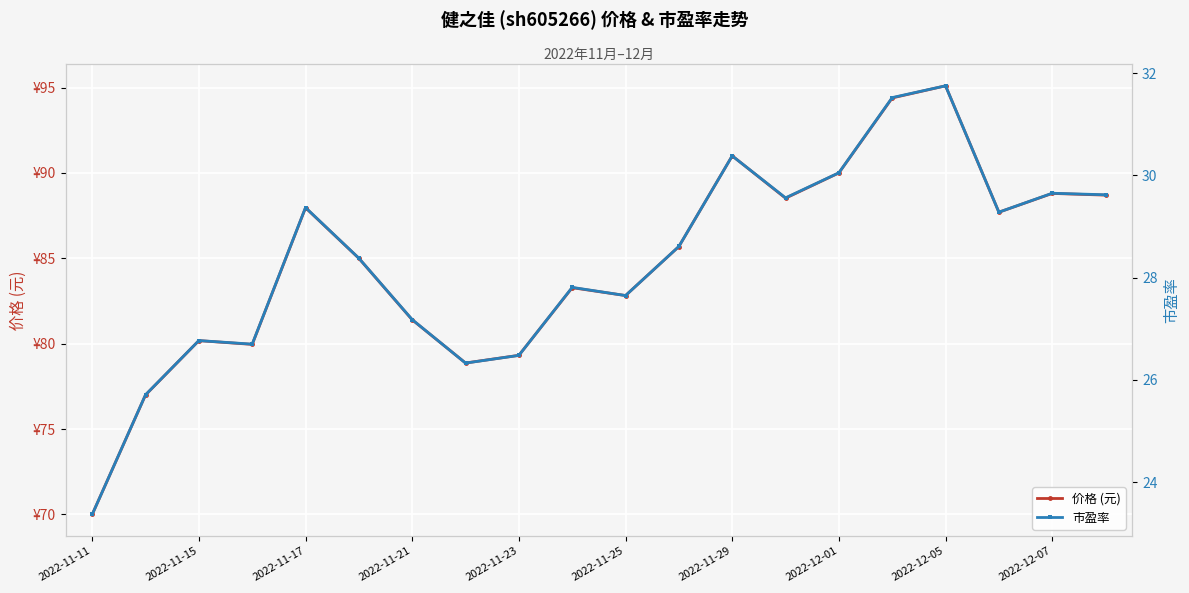

At which category is the sum across all series the highest?

2022-12-05